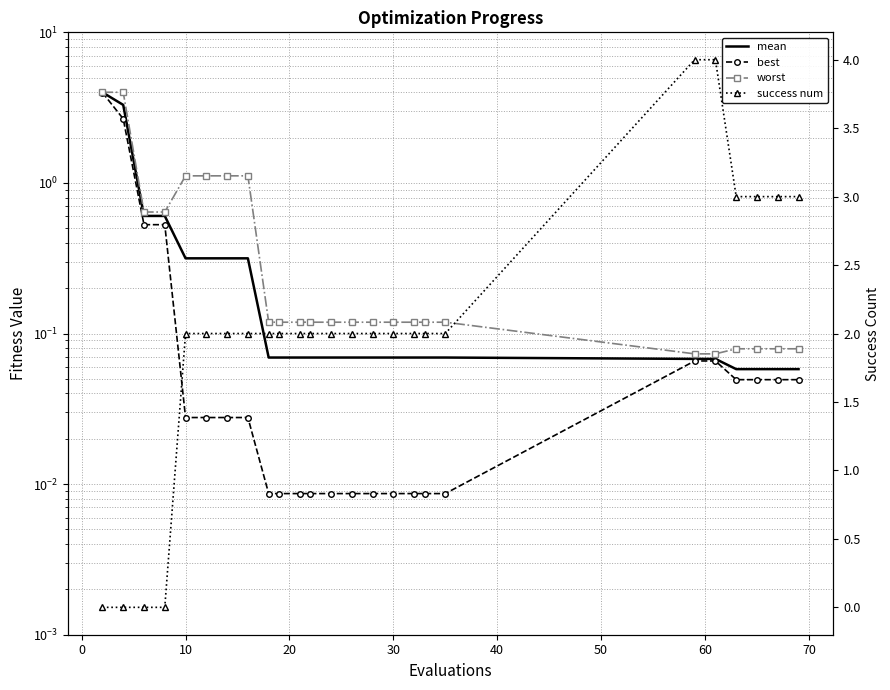

List the series in order of their peak value, highest first.

success num, worst, mean, best